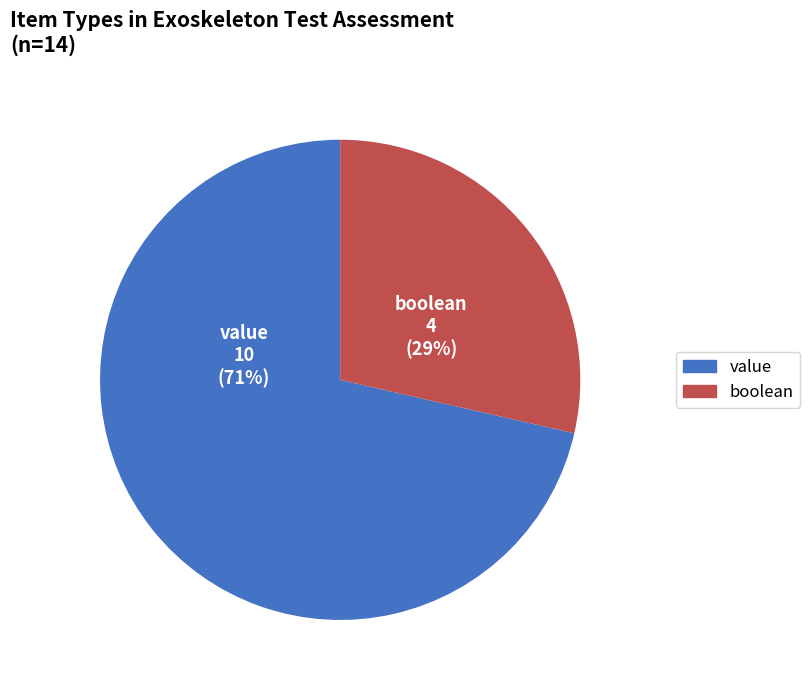

Count the number of slices in the pie.

2